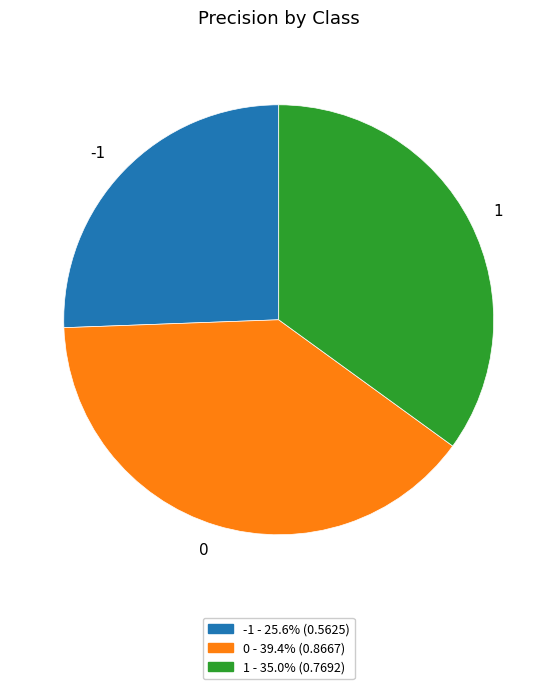

True or false: 0 accounts for 39% of the total.

True